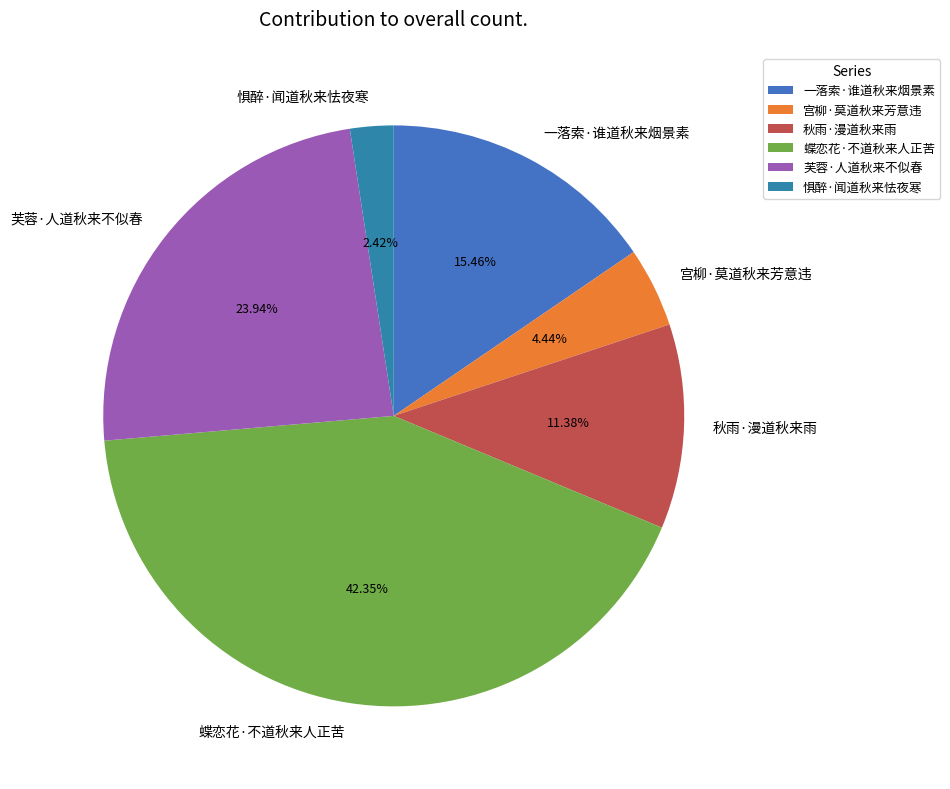

Is 秋雨·漫道秋来雨 the majority of the pie?

No